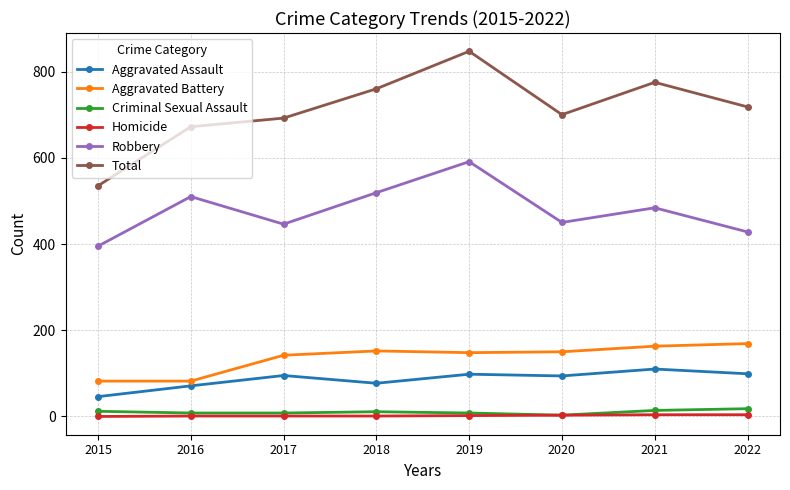

Where does the Total series first go above 718?

2018